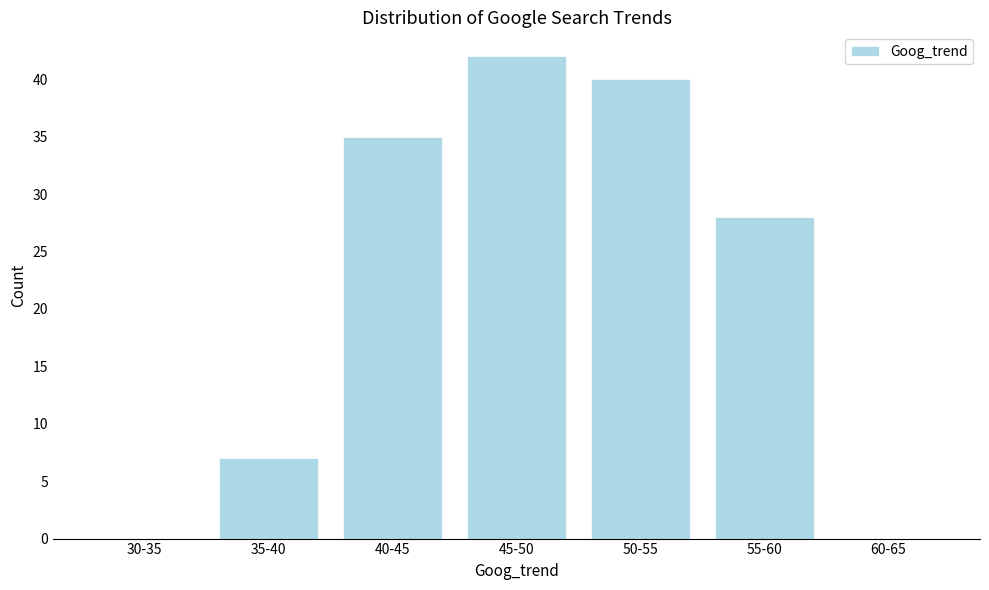

Reading left to right, transcribe all the data shown in this chart.

30-35=0	35-40=7	40-45=35	45-50=42	50-55=40	55-60=28	60-65=0